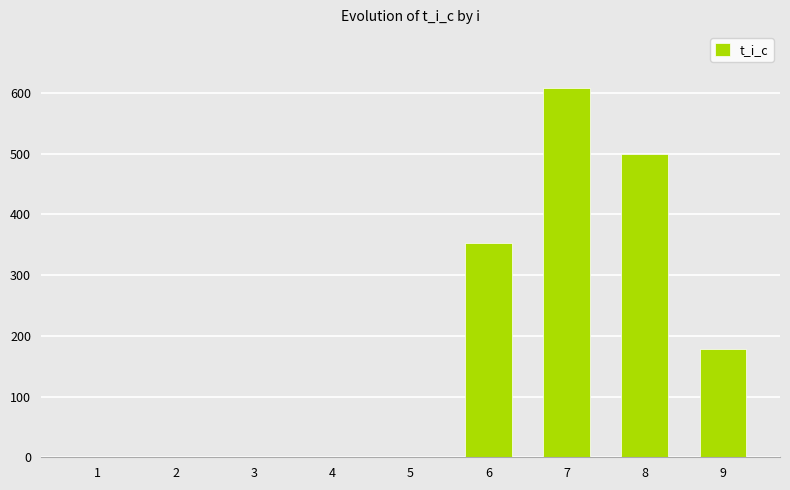

The value at 8 is 498.6. True or false?

True